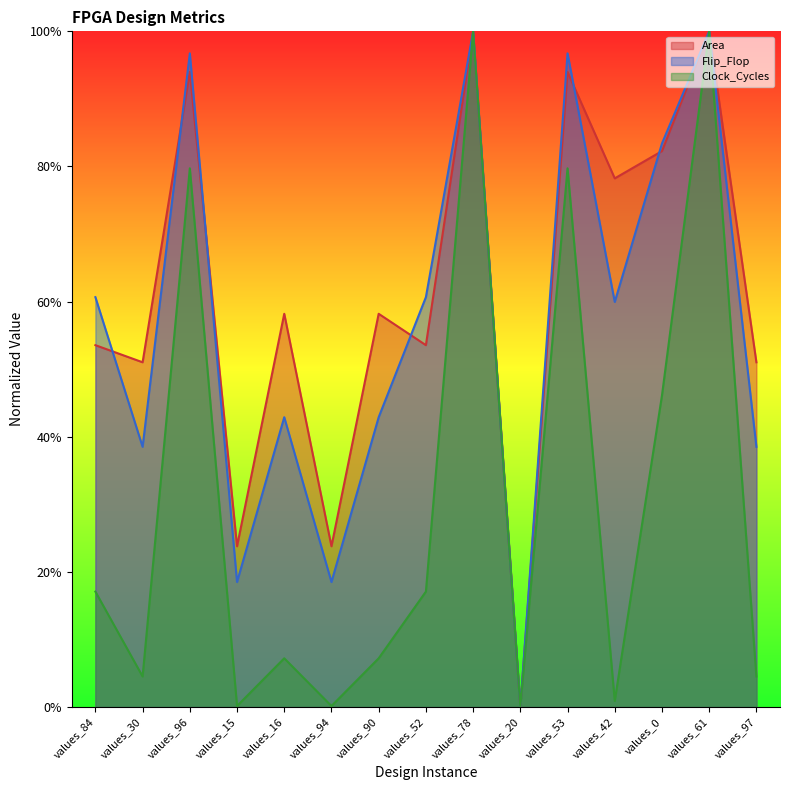

The value of Clock_Cycles at values_20 is 59.6. True or false?

False